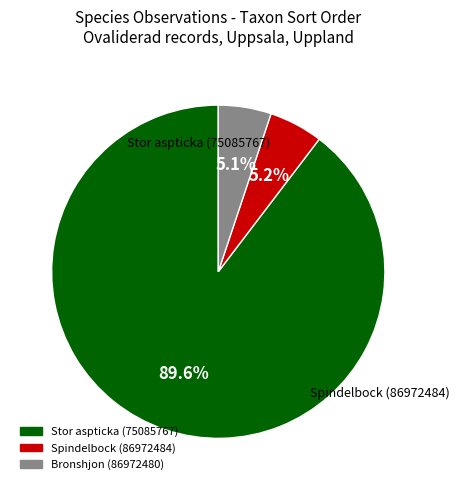

Count the number of slices in the pie.

3